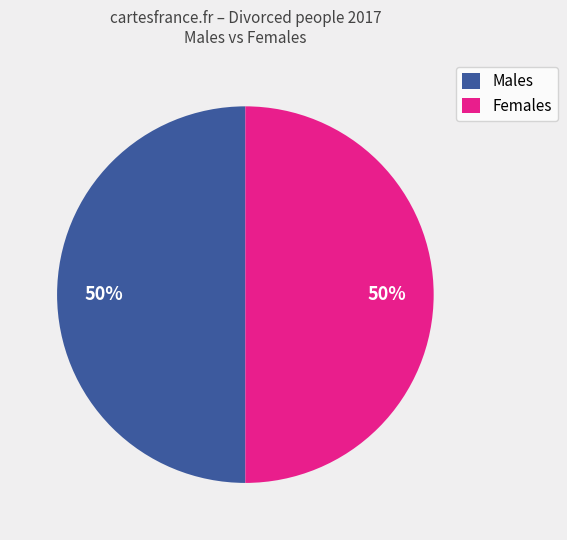

What percentage is the Males slice, to the nearest percent?

50%